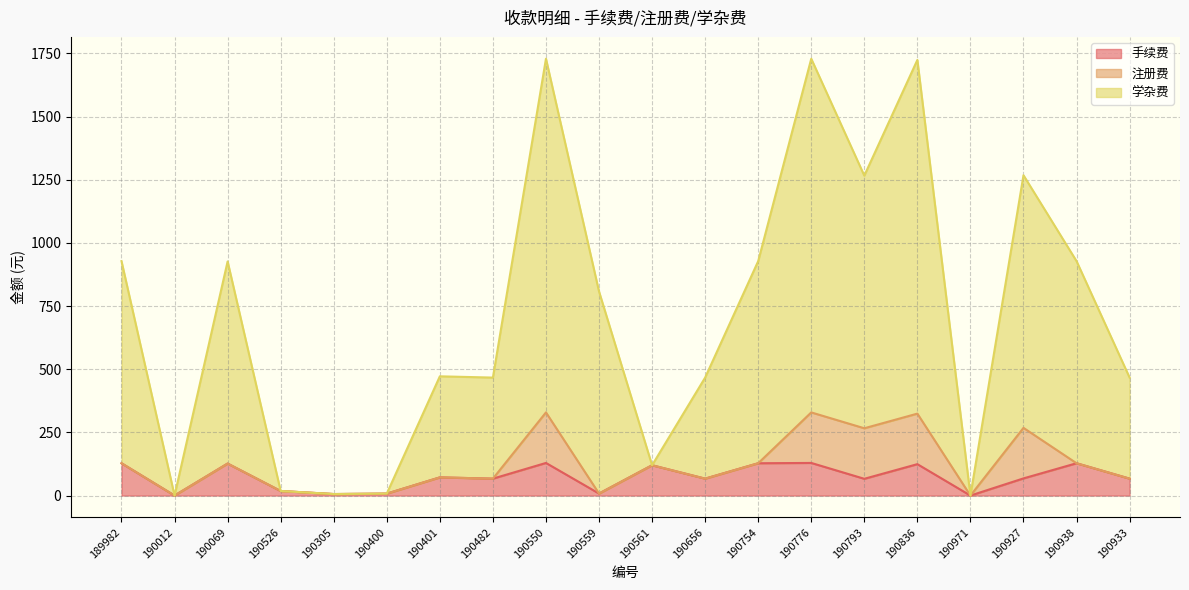

True or false: 手续费 and 学杂费 intersect in this chart.

False